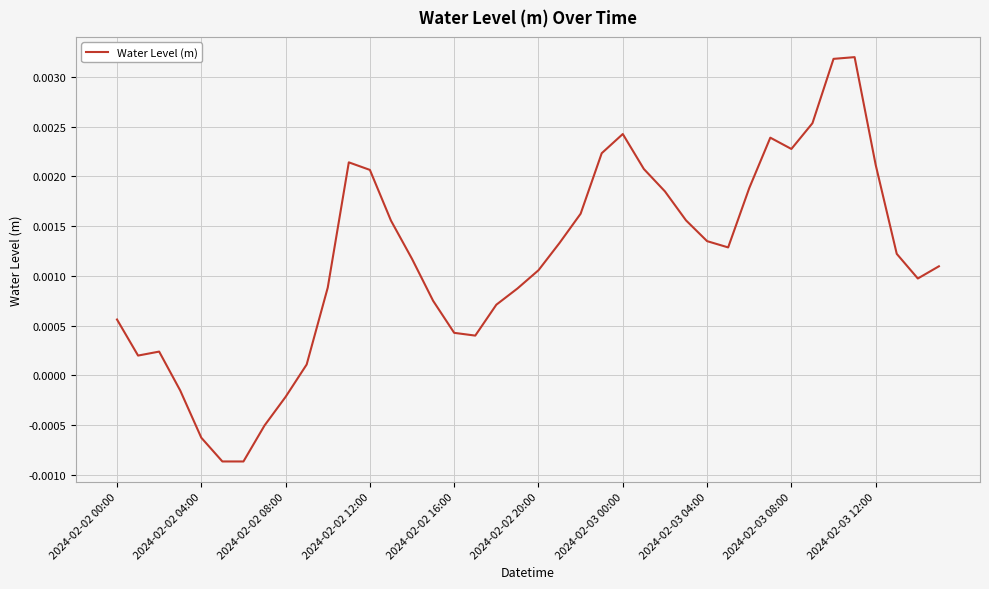

Which has a higher value, 2024-02-02 16:00 or 2024-02-02 12:00?

2024-02-02 12:00